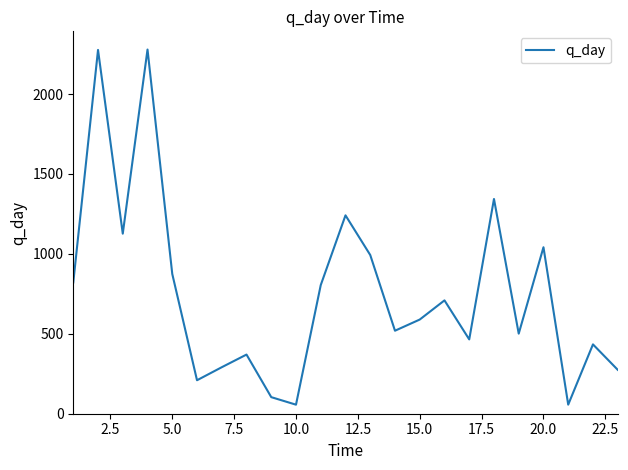

What is the difference between the maximum and minimum values?

2221.5